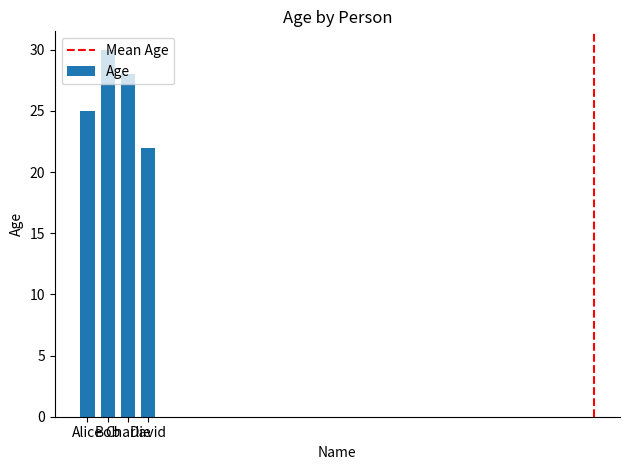

At which label is the value closest to 26?

Alice